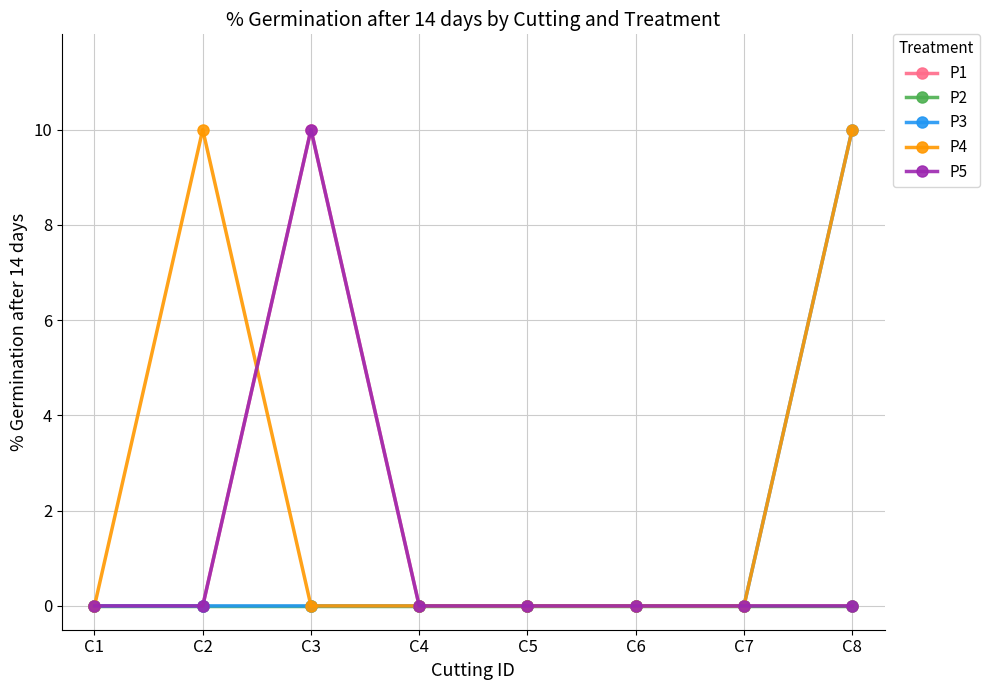

Which series changed the most between C4 and C7?

P1